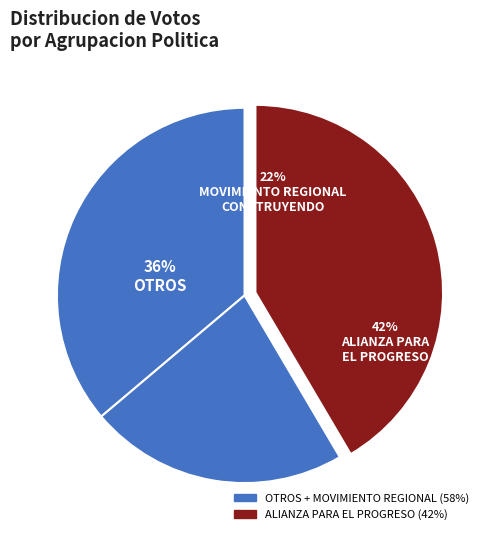

Is there any slice that represents more than half of the pie?

No